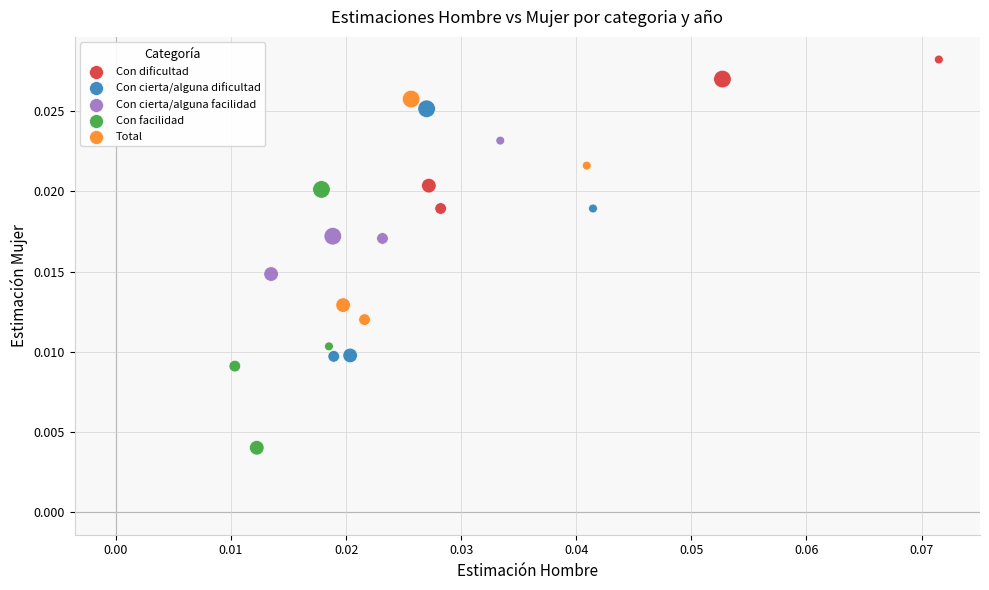

Which series contains the lowest Y value?

Con facilidad